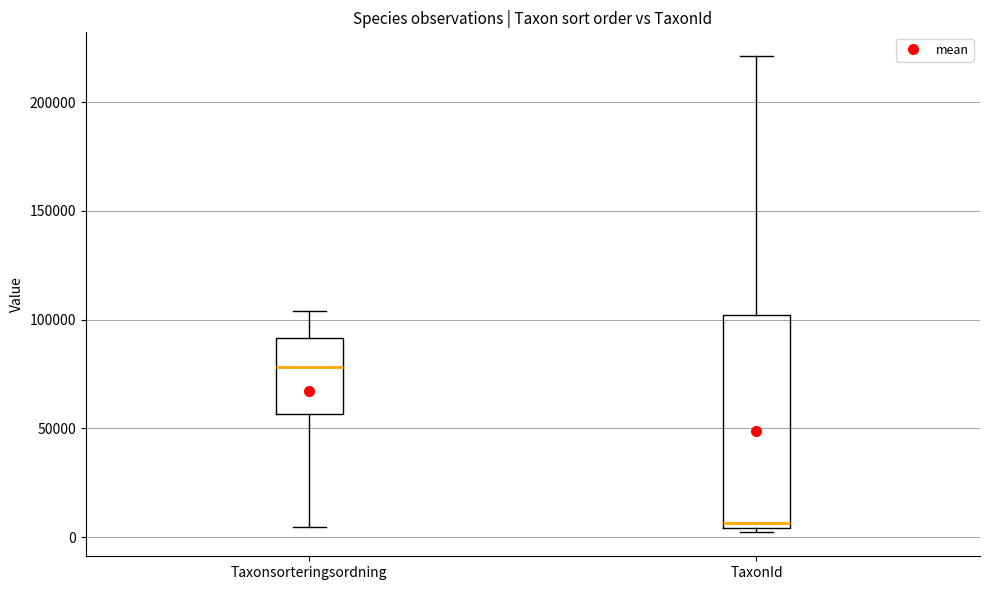

Reading left to right, transcribe this box plot: for each box, give where its median line is, the range the box spans, and where its two whiskers end, as read against the y-axis. The values are not printed on the chart, so give them approximately, as read against the axis.

Taxonsorteringsordning: median 80000, box 55000 to 90000, whiskers 5000 to 105000
TaxonId: median 5000 (just above the box's lower edge), box 5000 to 100000, whiskers 0 to 220000